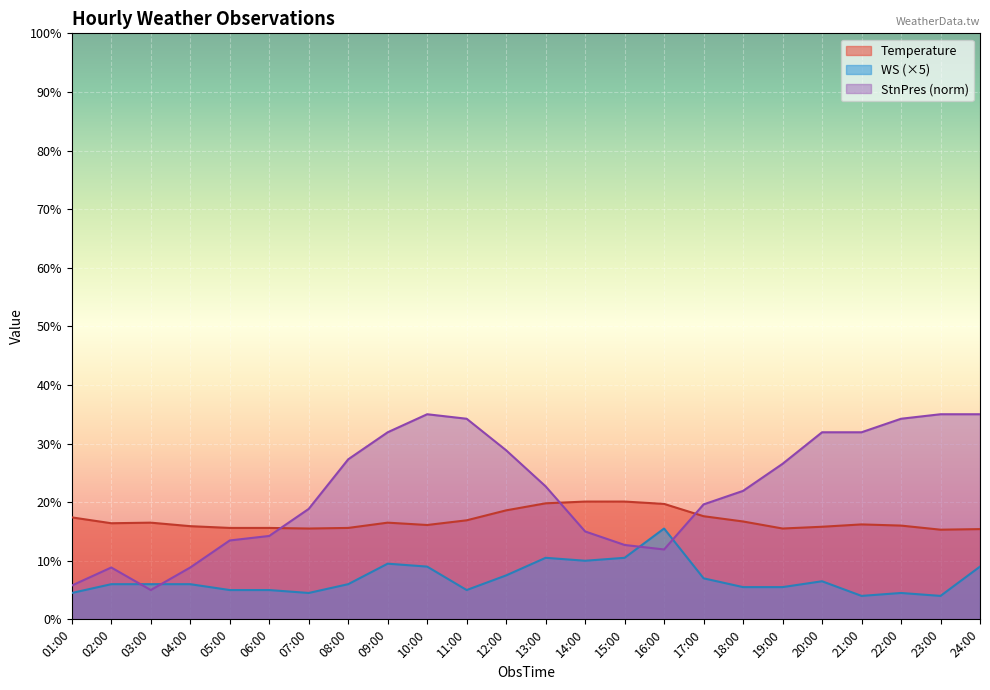

Reading right to left, list all the values displayed in this chart.

Temperature: 15.4	15.3	16.0	16.2	15.8	15.5	16.7	17.6	19.7	20.1	20.1	19.8	18.6	16.9	16.1	16.5	15.6	15.5	15.6	15.6	15.9	16.5	16.4	17.4
WS: 9.0	4.0	4.5	4.0	6.5	5.5	5.5	7.0	15.5	10.5	10.0	10.5	7.5	5.0	9.0	9.5	6.0	4.5	5.0	5.0	6.0	6.0	6.0	4.5
StnPres_norm: 35.0	35.0	34.2	31.9	31.9	26.5	21.9	19.6	11.9	12.7	15.0	22.7	28.8	34.2	35.0	31.9	27.3	18.8	14.2	13.5	8.8	5.0	8.8	5.8